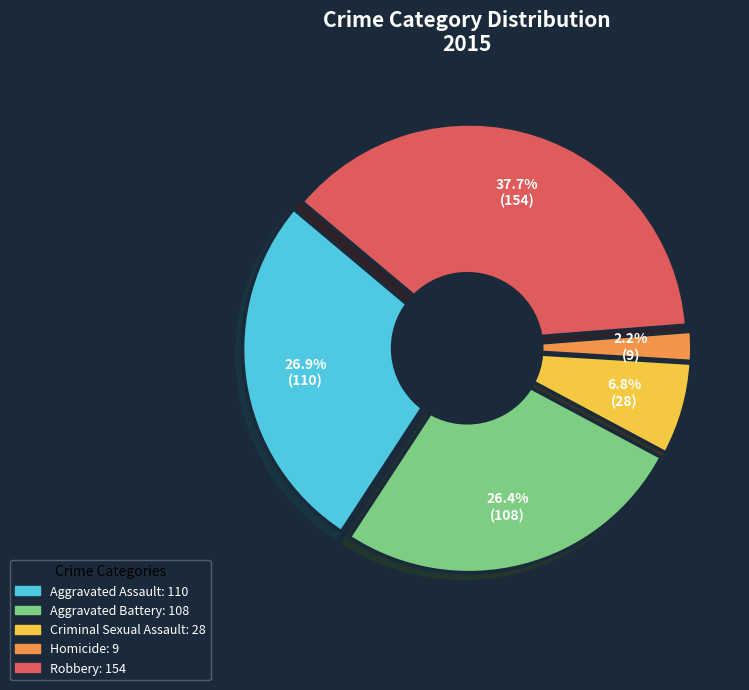

Which has a higher value, Aggravated Battery or Robbery?

Robbery